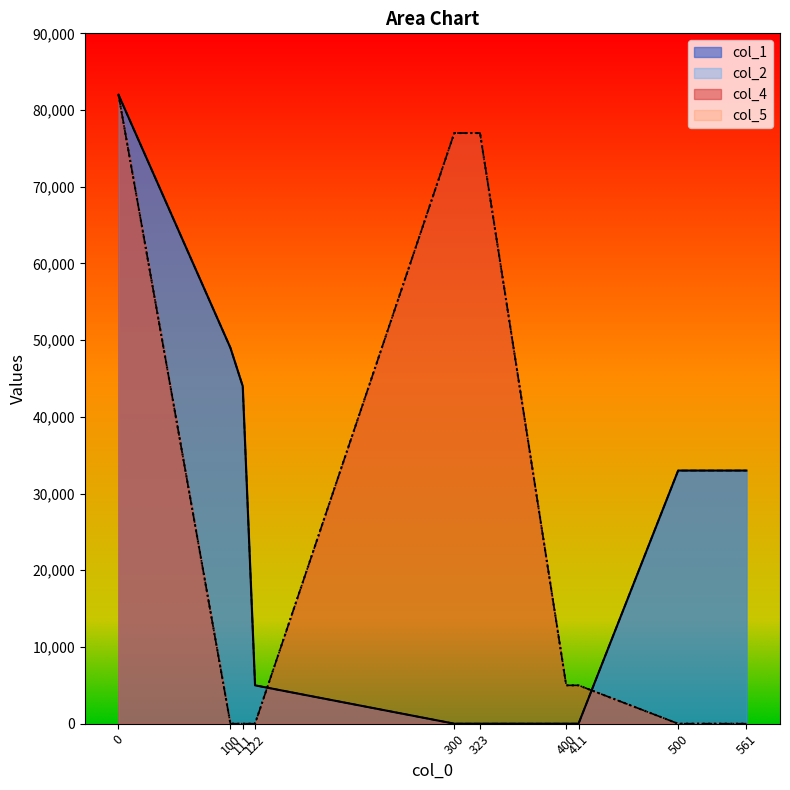

At which label does col_5 first exceed 5000?

323